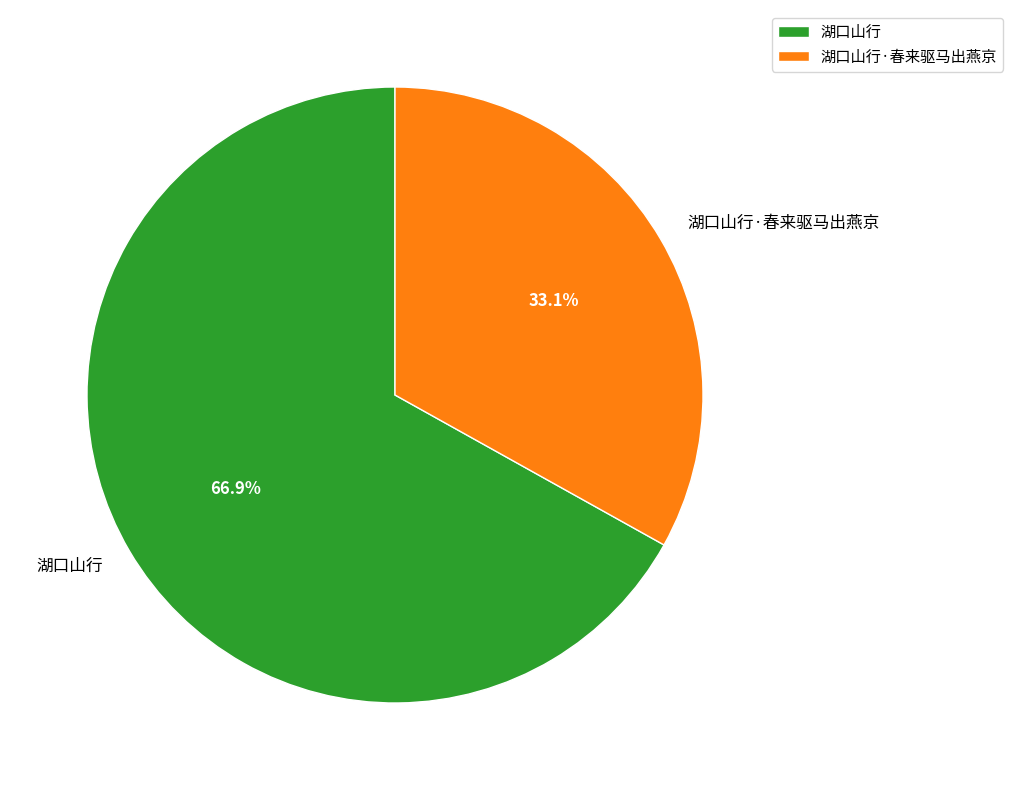

Which slice is the largest?

湖口山行